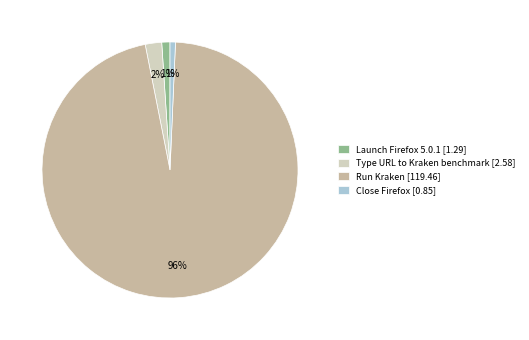

Is the sum of Run Kraken [119.46] and Launch Firefox 5.0.1 [1.29] greater than half?

Yes